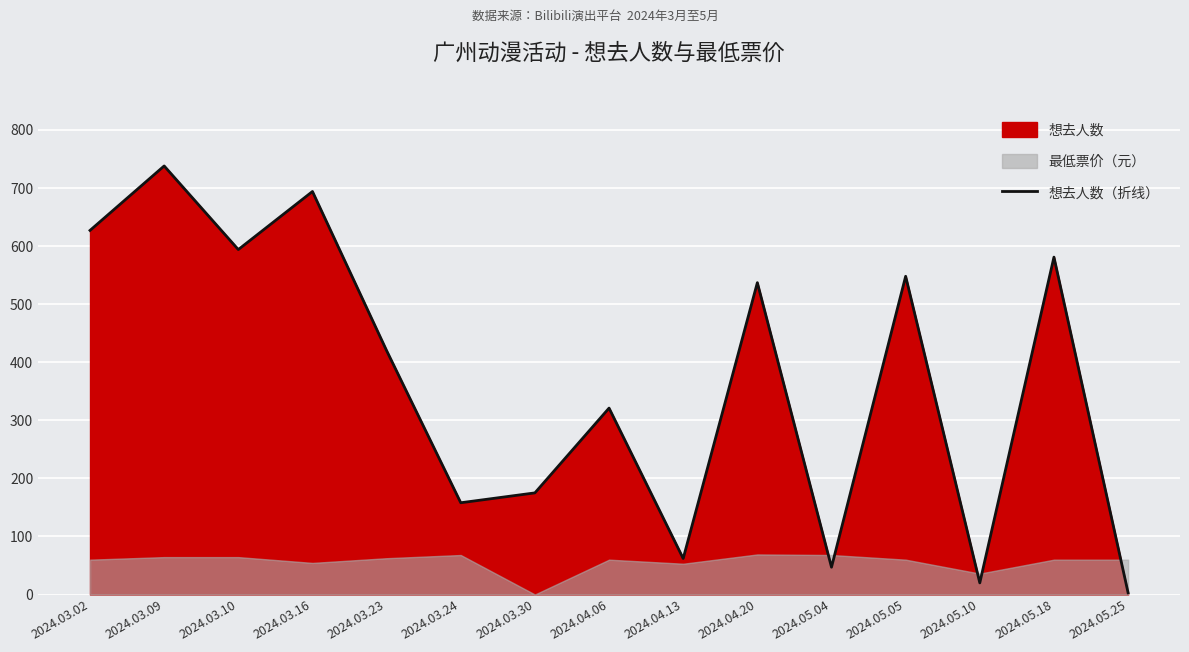

What is the approximate value at 2024.03.10, to the nearest 100?

600